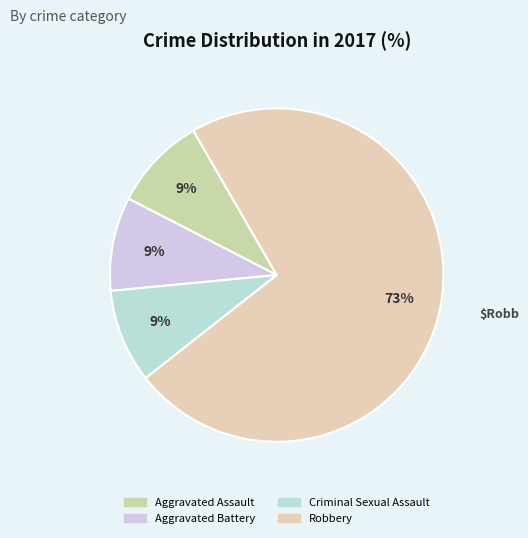

Combined, do Aggravated Battery and Aggravated Assault account for over 50%?

No